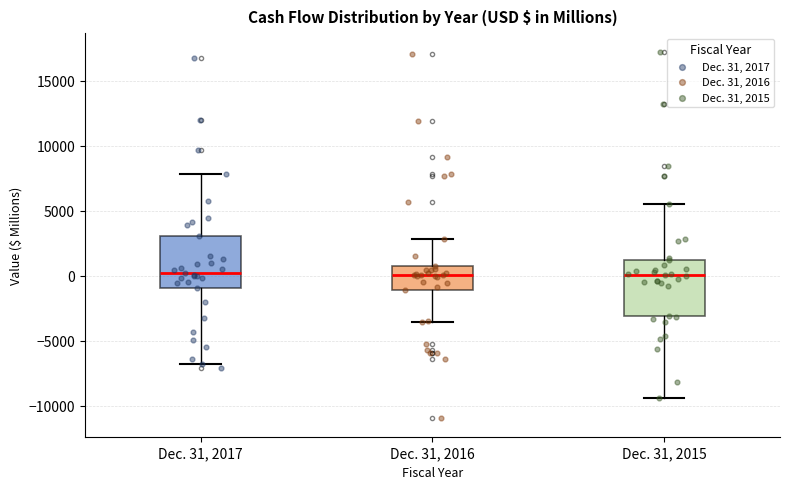

Where is the lower edge of the box for Dec. 31, 2017 on the y-axis? The values are not printed on the chart, so give them approximately, as read against the axis.

-1000